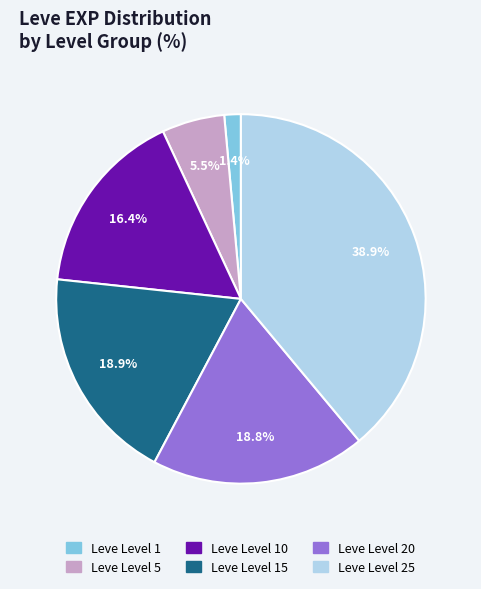

How many slices are in this pie chart?

6